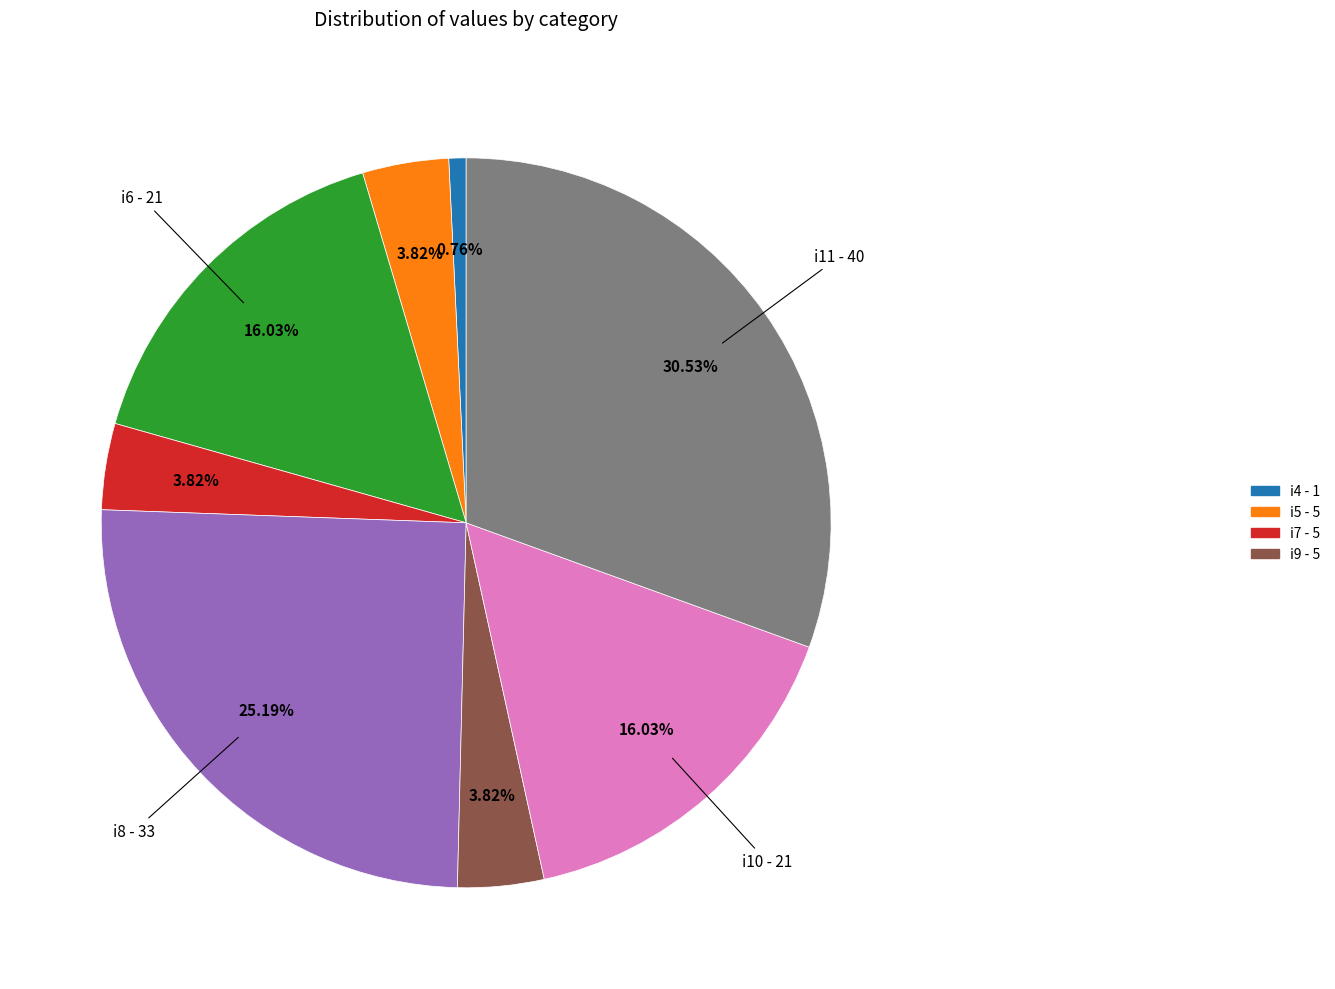

To the nearest percent, what is the average slice percentage?

12%